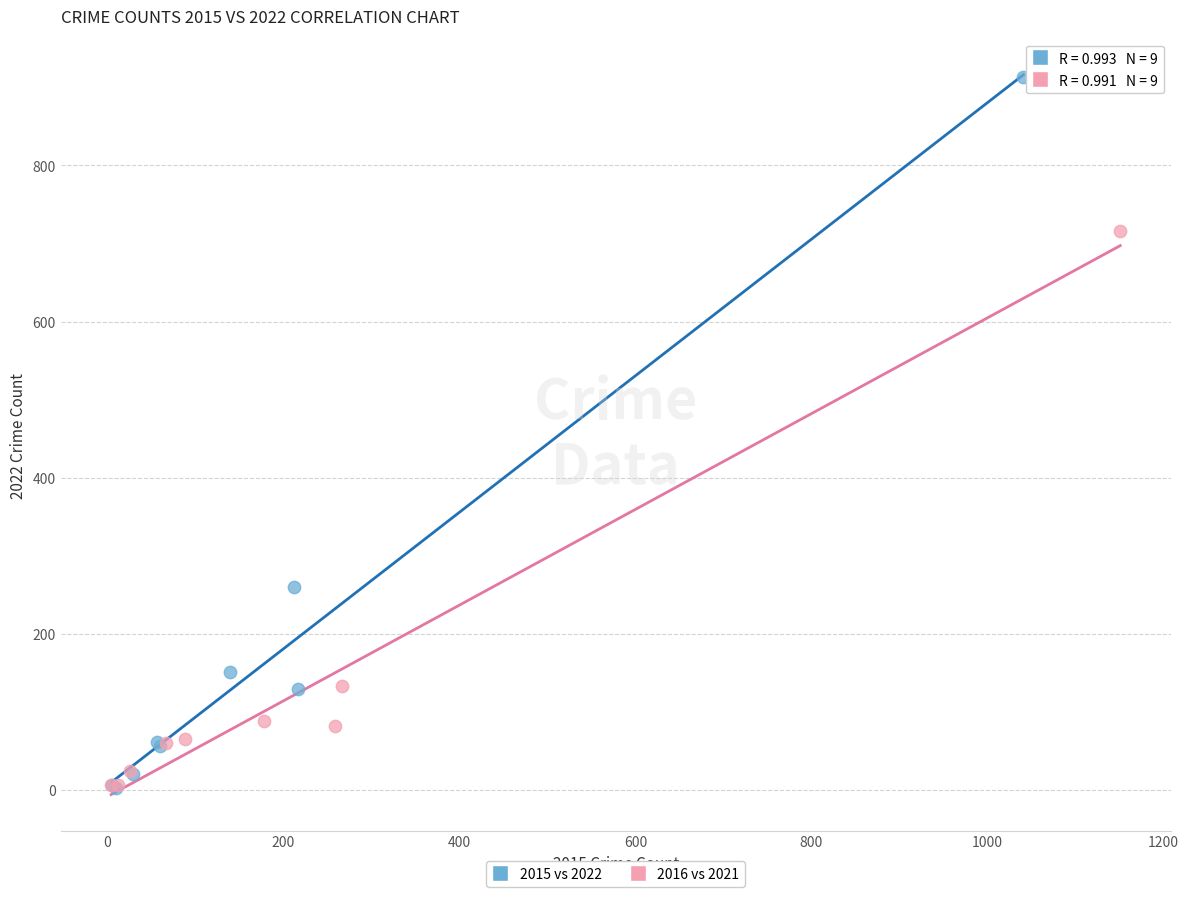

Which series reaches the maximum Y coordinate?

2015 vs 2022